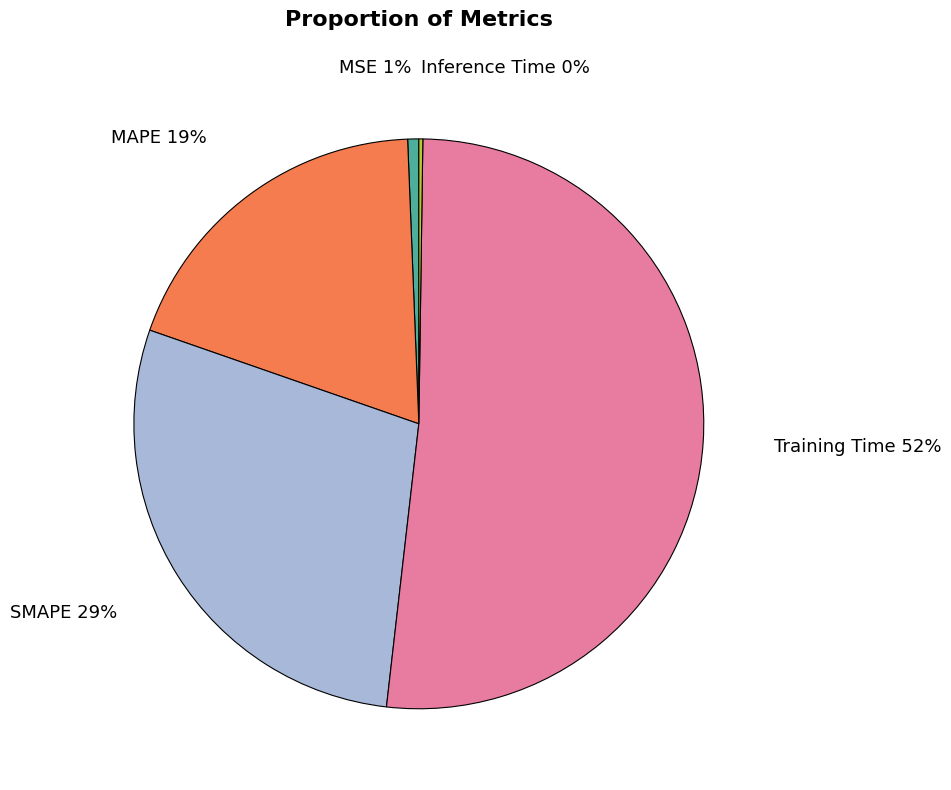

The MSE slice represents 1% of the pie. True or false?

True